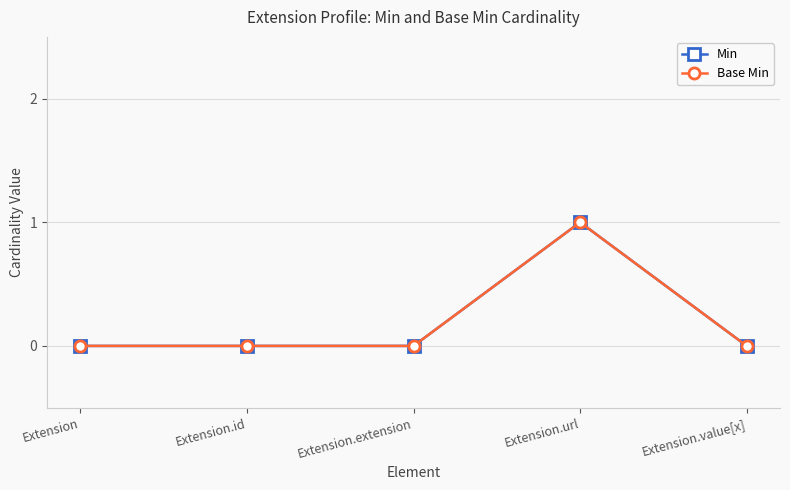

At which category does Base Min reach its first local peak?

Extension.url